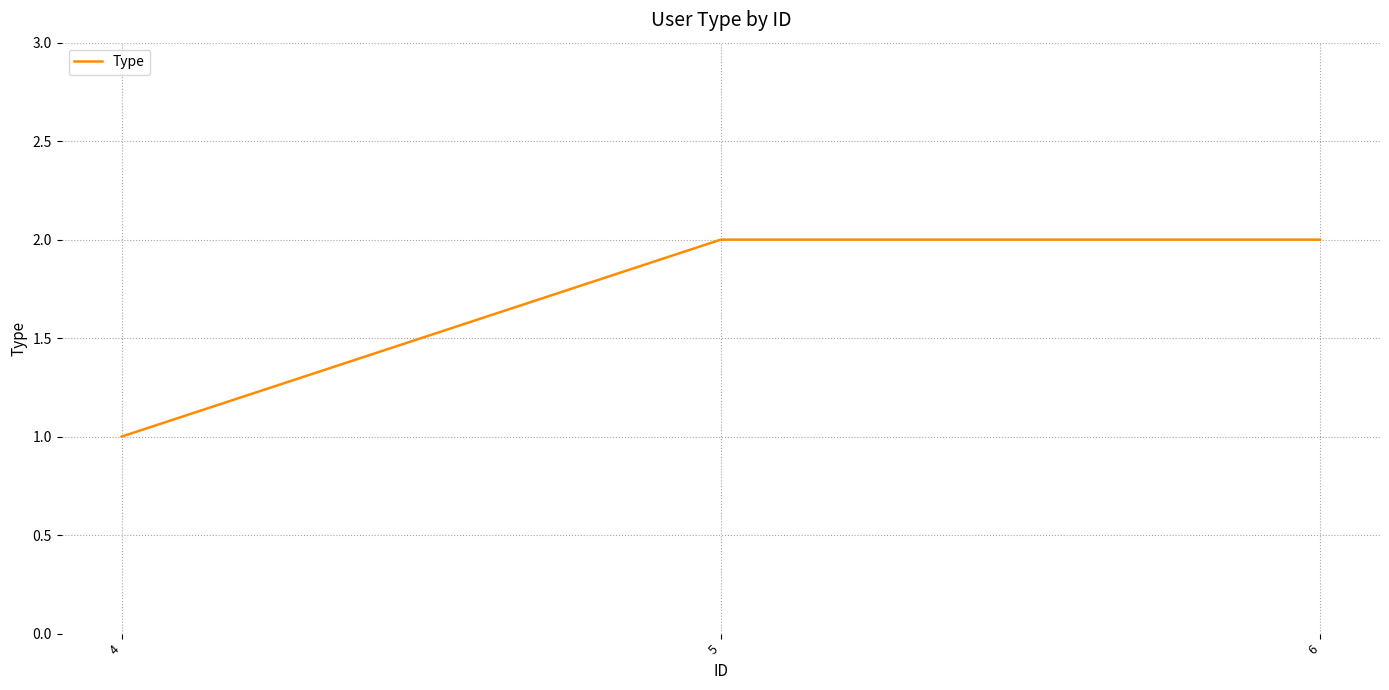

How many lines are shown in the chart?

1